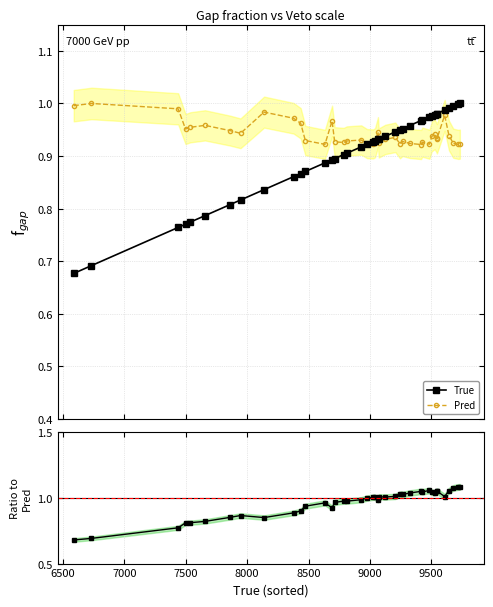

True or false: Pred has more than 2 interior local peaks.

True